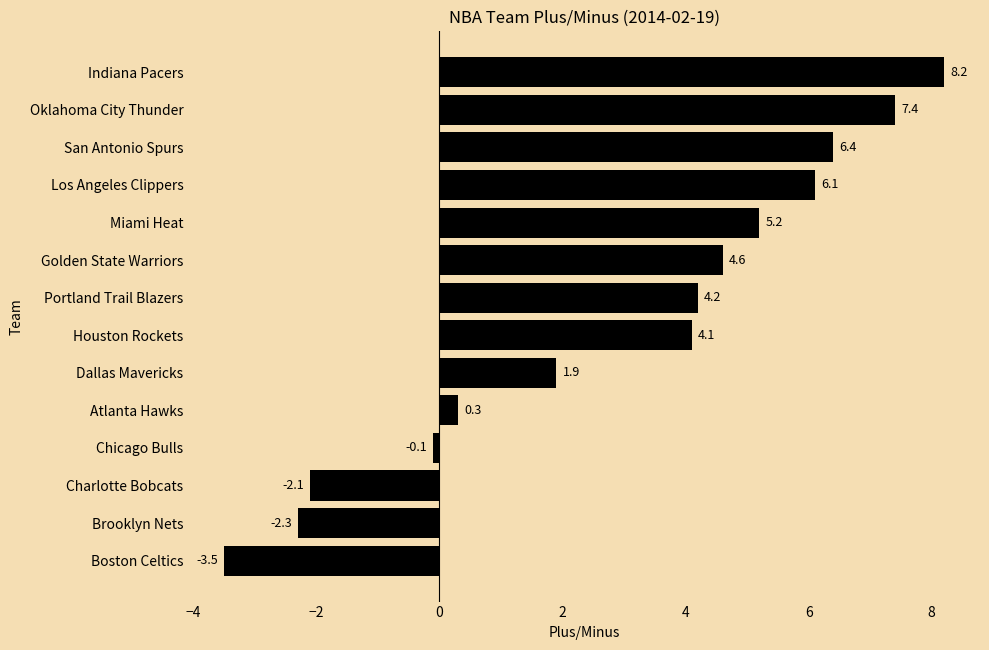

What is the minimum value shown in the chart?

-3.5